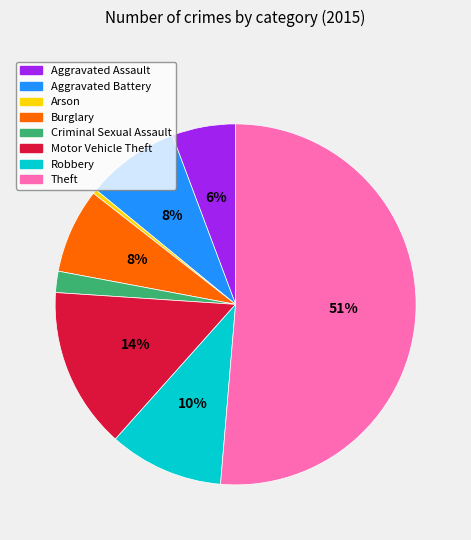

Does any single category account for the majority?

Yes